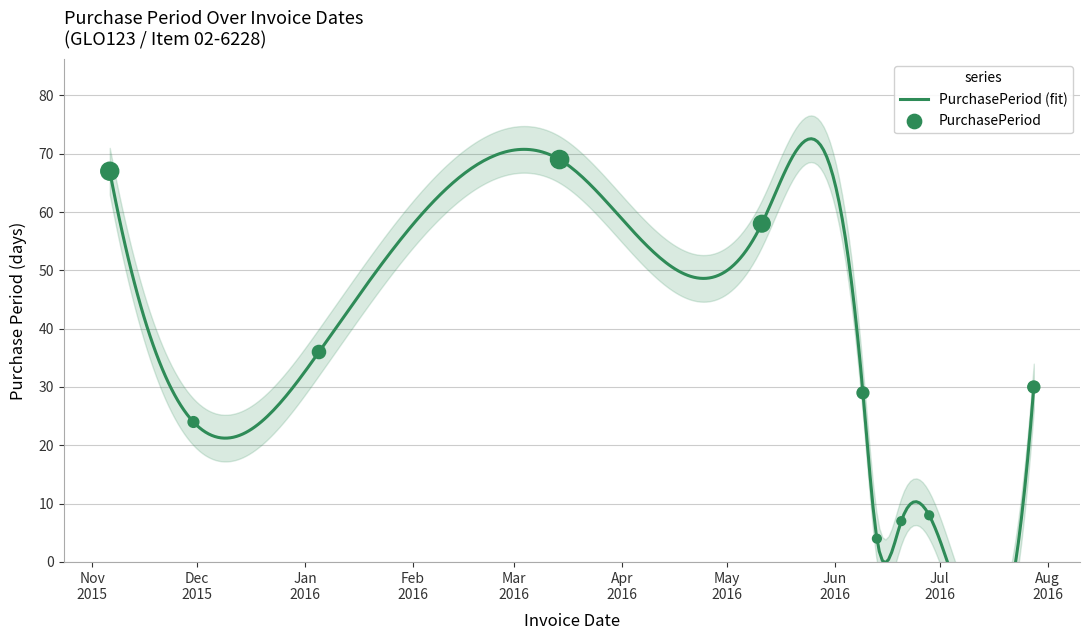

Which has a higher value, 2016-06-09 or 2016-01-05?

2016-01-05